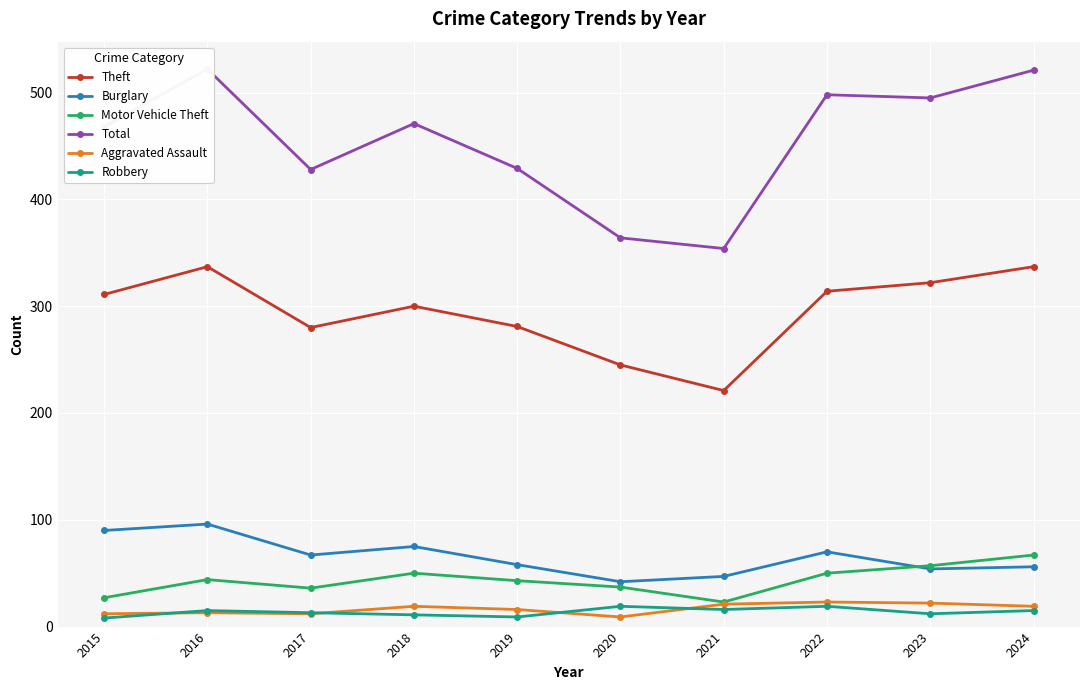

True or false: Motor Vehicle Theft and Theft cross at least once.

False